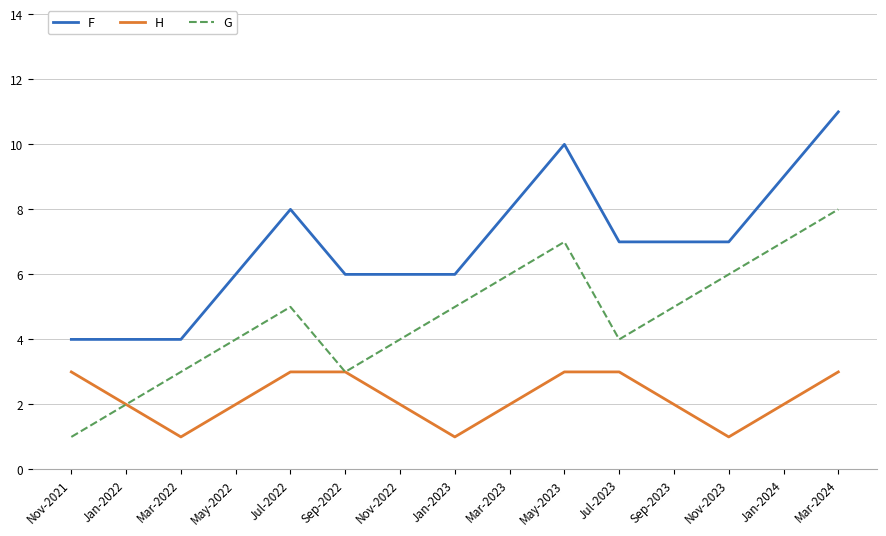

What is the average value of the H series?

2